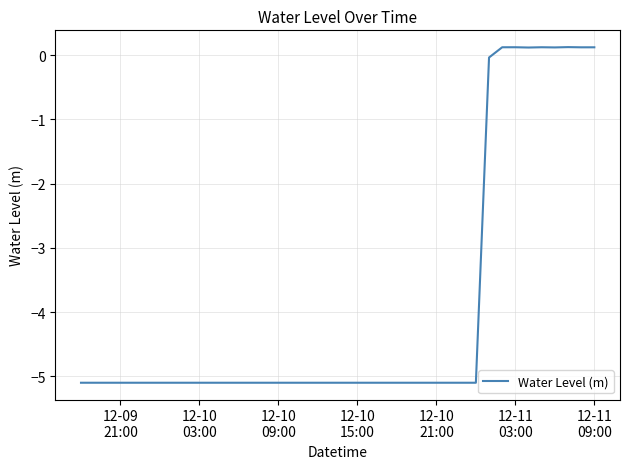

What is the smallest value displayed?

-5.1